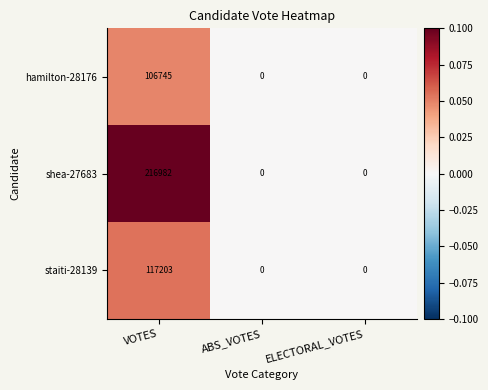

Which series has the largest total across all categories?

shea-27683